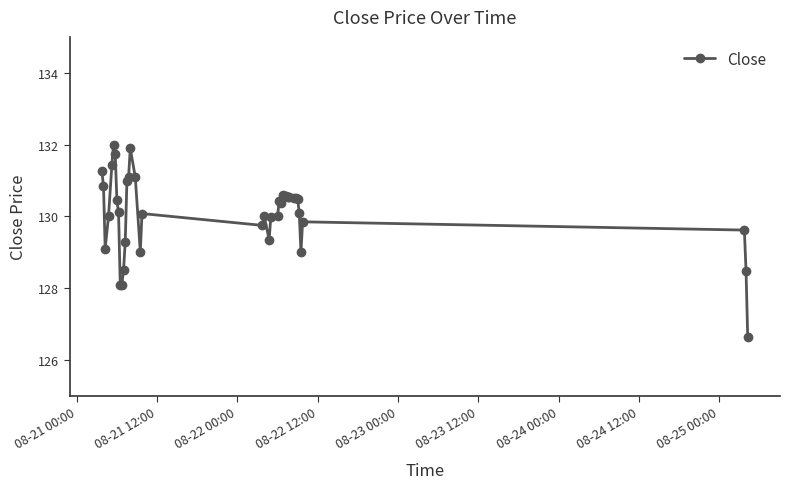

What is the average value?

130.1